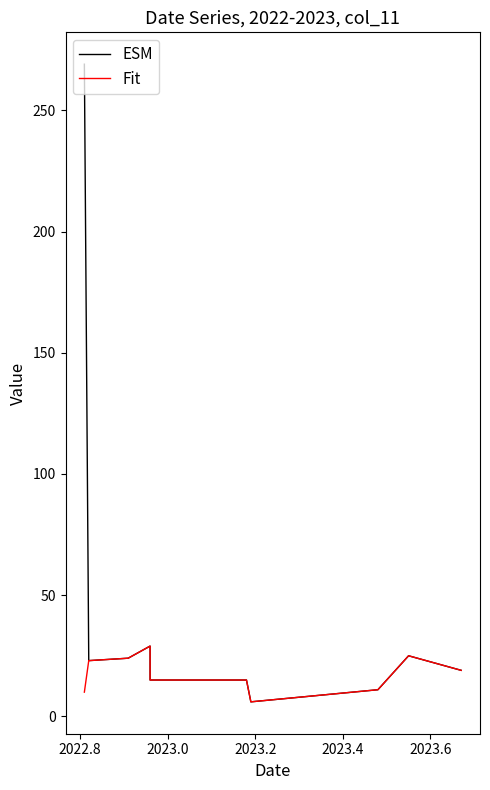

What is the difference between the maximum and second lowest values in the Fit series?

19